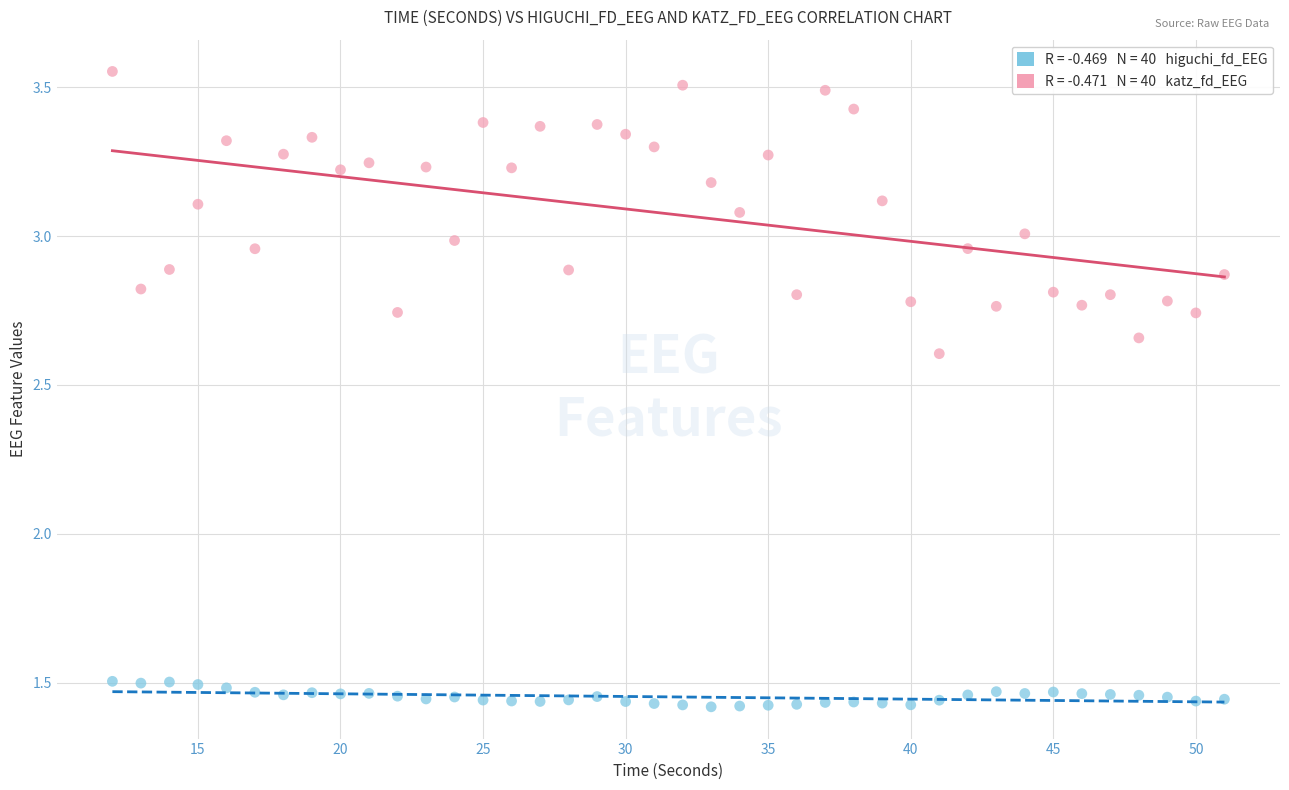

Across all data points, what is the range of X values (max minus min)?

39.0